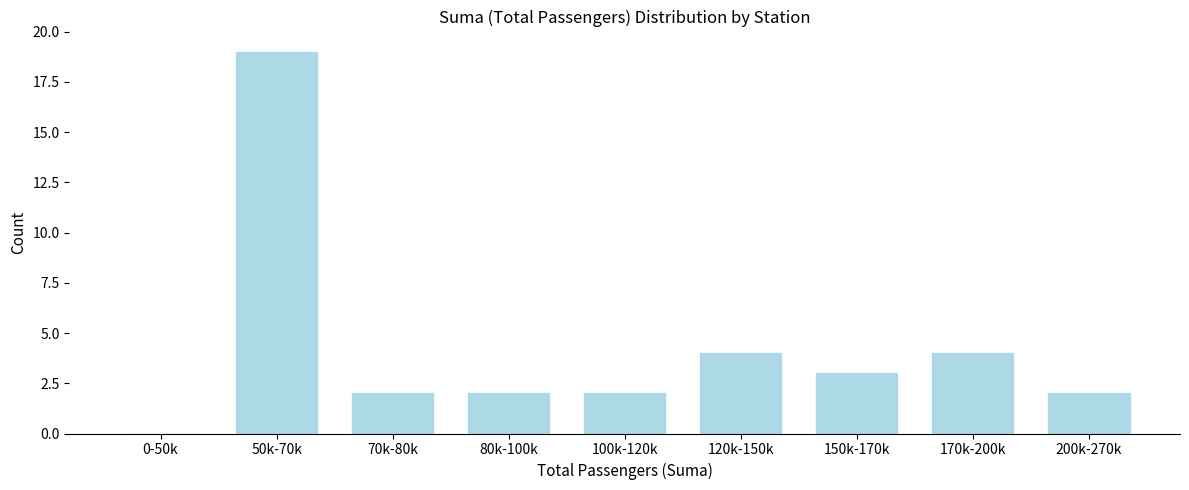

Reading left to right, what are all the values shown in this chart?

0-50k=0	50k-70k=19	70k-80k=2	80k-100k=2	100k-120k=2	120k-150k=4	150k-170k=3	170k-200k=4	200k-270k=2